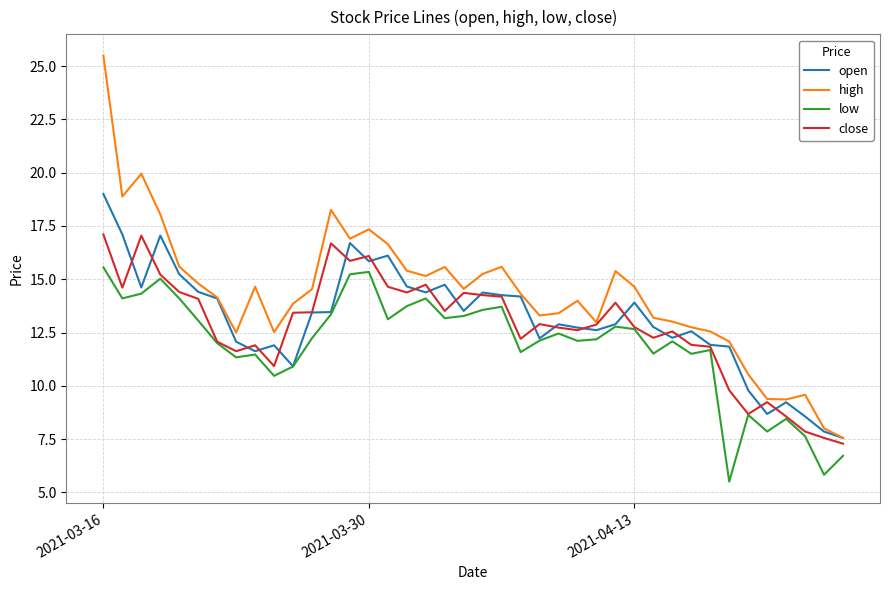

Which series has the largest total across all categories?

high